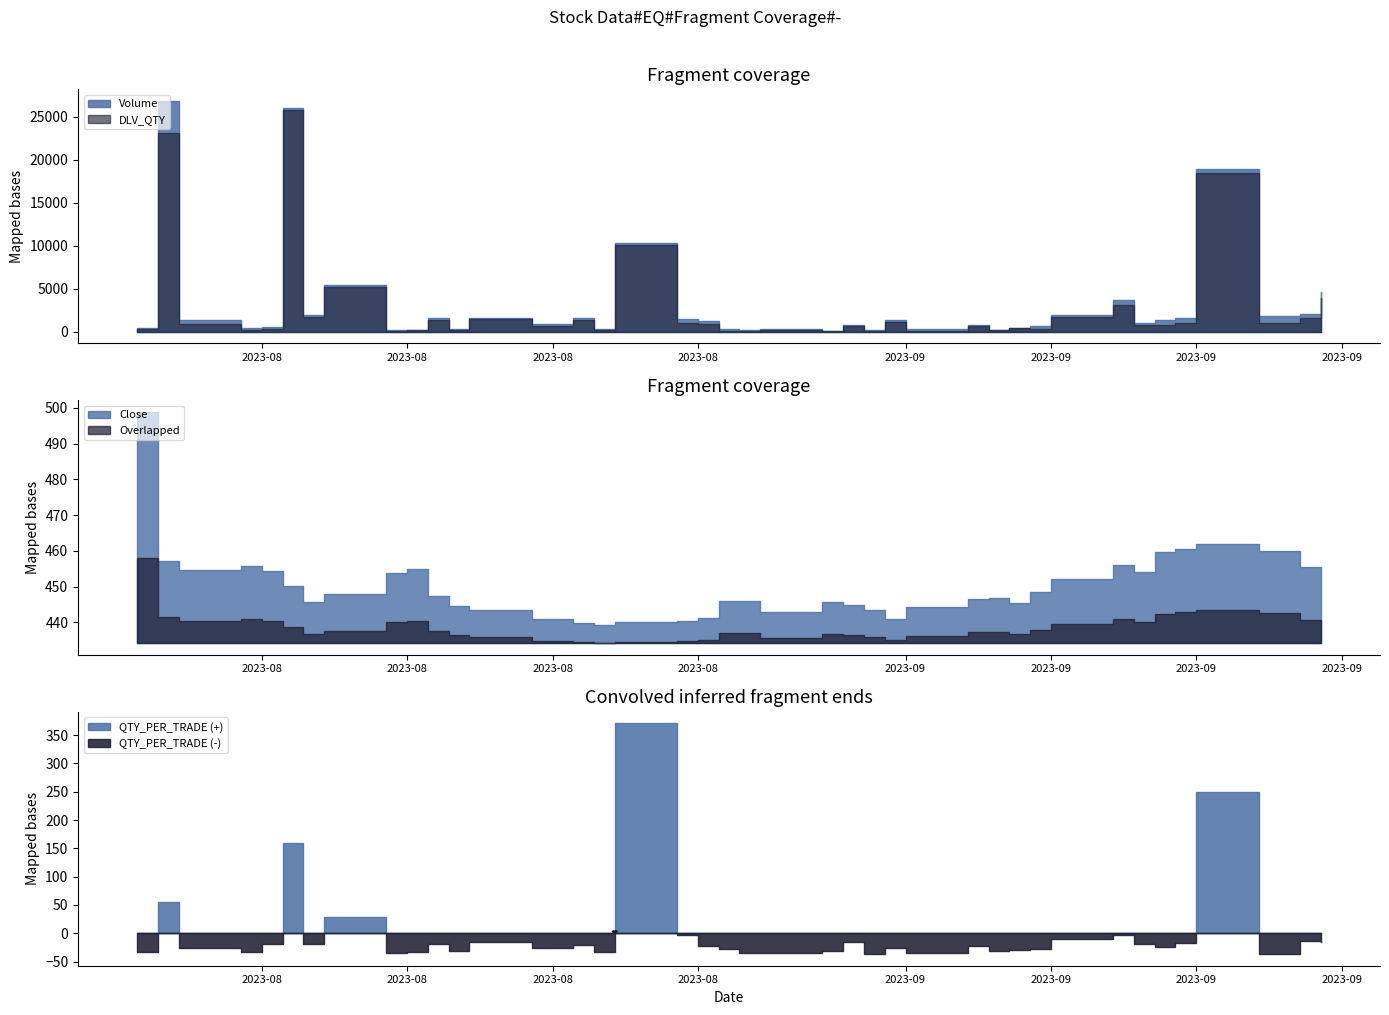

Where do DLV_QTY and Close first cross each other?

2023-07-26 and 2023-07-27